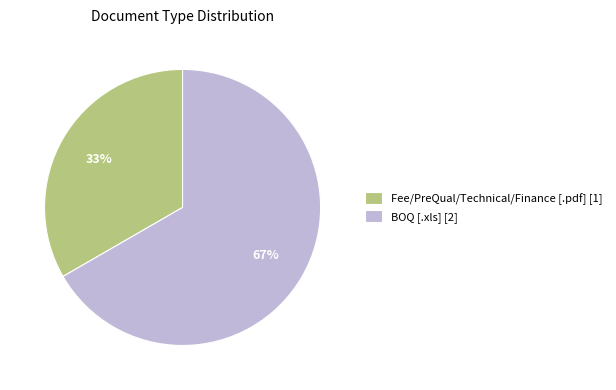

Is it true that Fee/PreQual/Technical/Finance [.pdf] [1] is 39% of the pie?

False